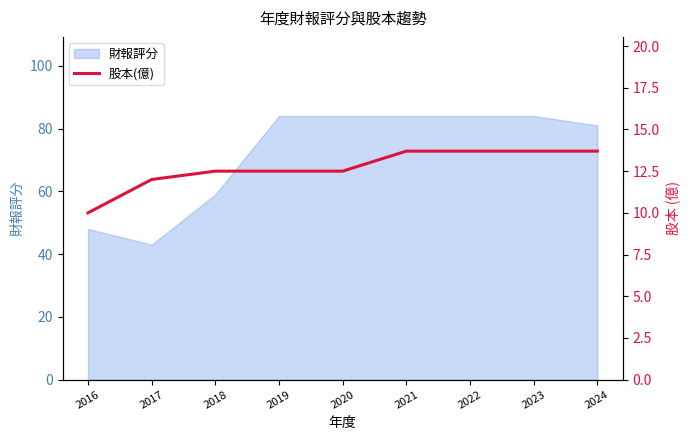

Where is 財報評分 nearest to the value 63?

2018